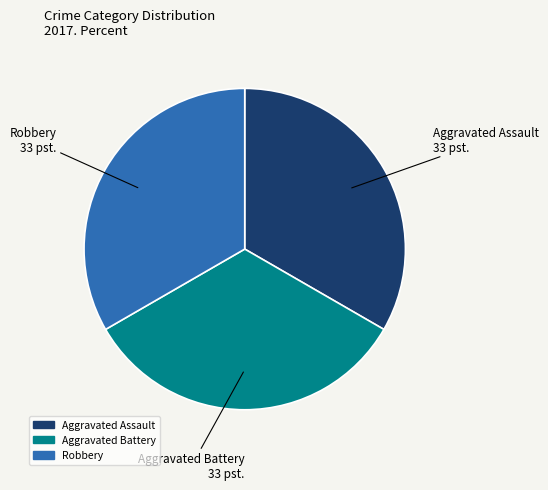

Is there a majority slice in this chart?

No